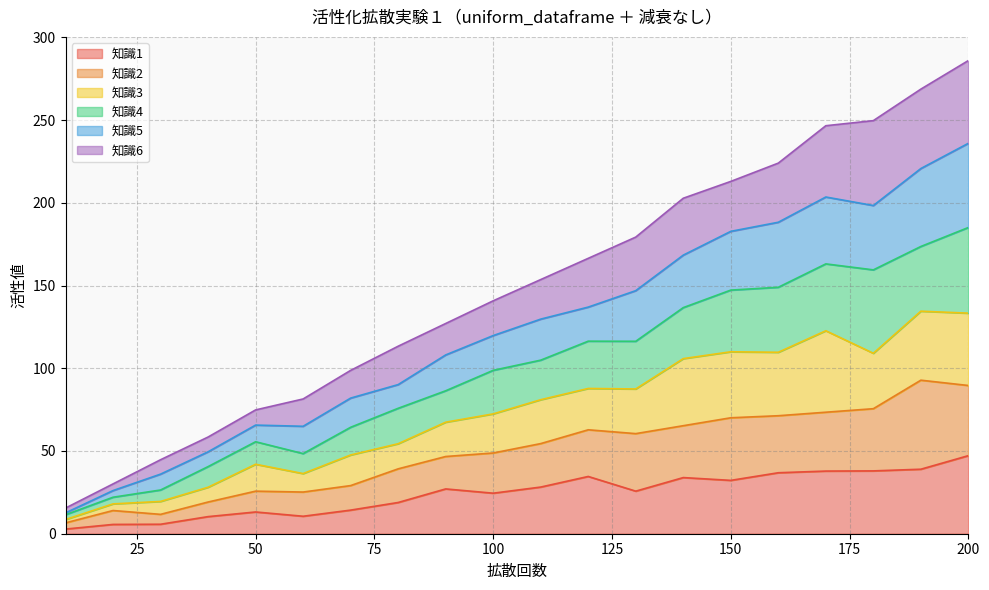

Where is the first local maximum for 知識2?

20